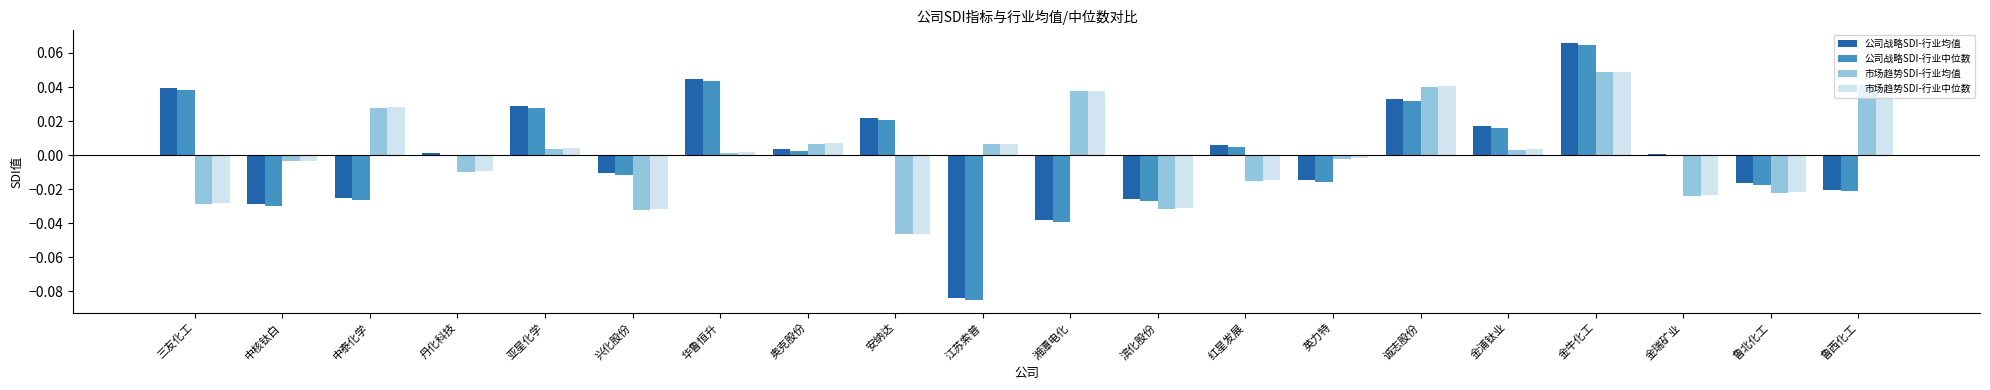

Is the value of 市场趋势SDI-行业中位数 at 安纳达 greater than the value of 市场趋势SDI-行业均值 at 丹化科技?

No